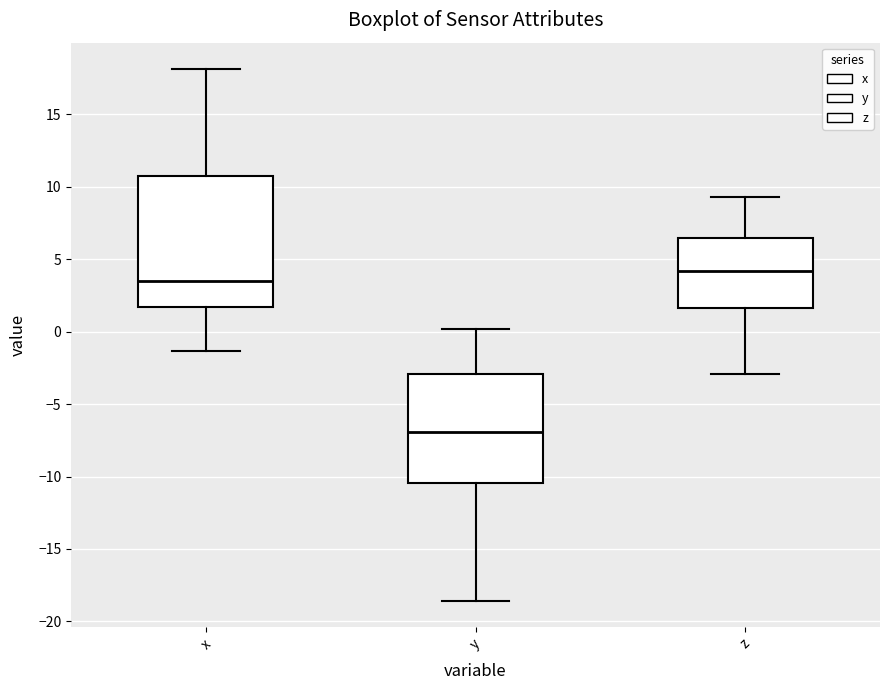

Where does the upper whisker of the box for x end on the y-axis? The values are not printed on the chart, so give them approximately, as read against the axis.

18.0